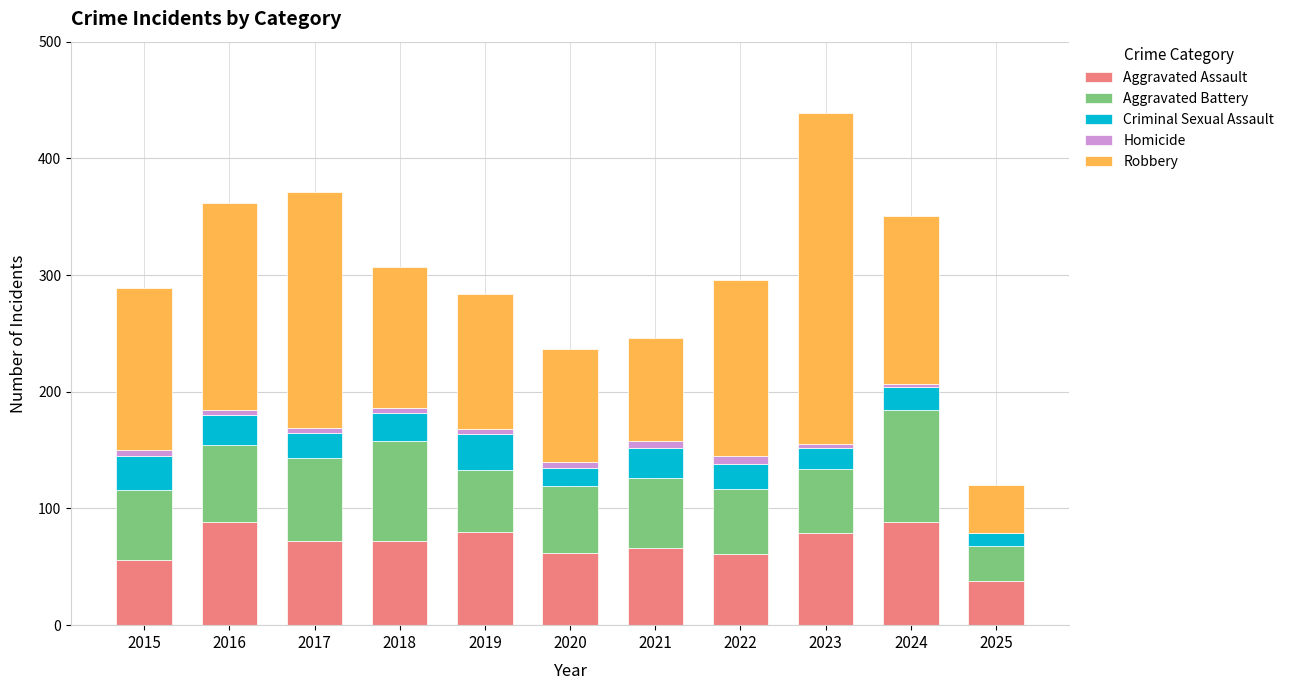

At which category is the sum across all series the highest?

2023